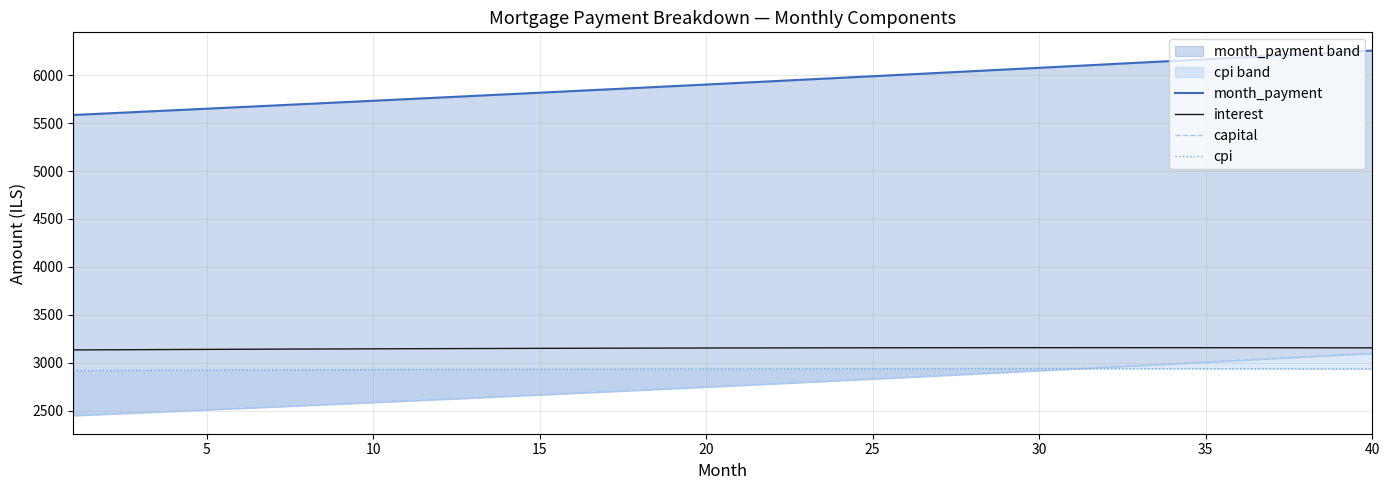

What is the lowest value of the interest series?

3134.1